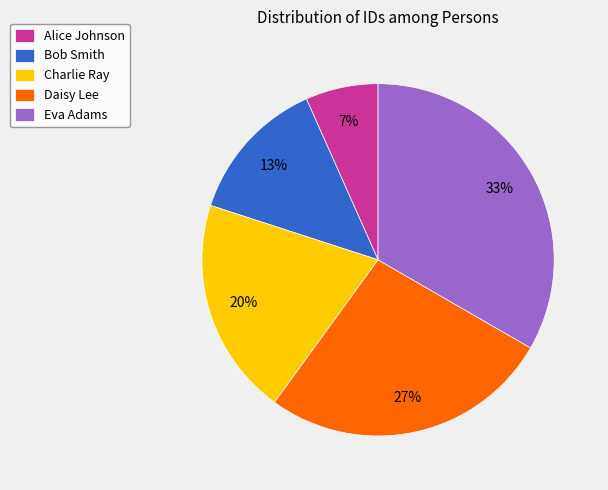

Approximately how many times larger is the value at Alice Johnson compared to Bob Smith?

0.5